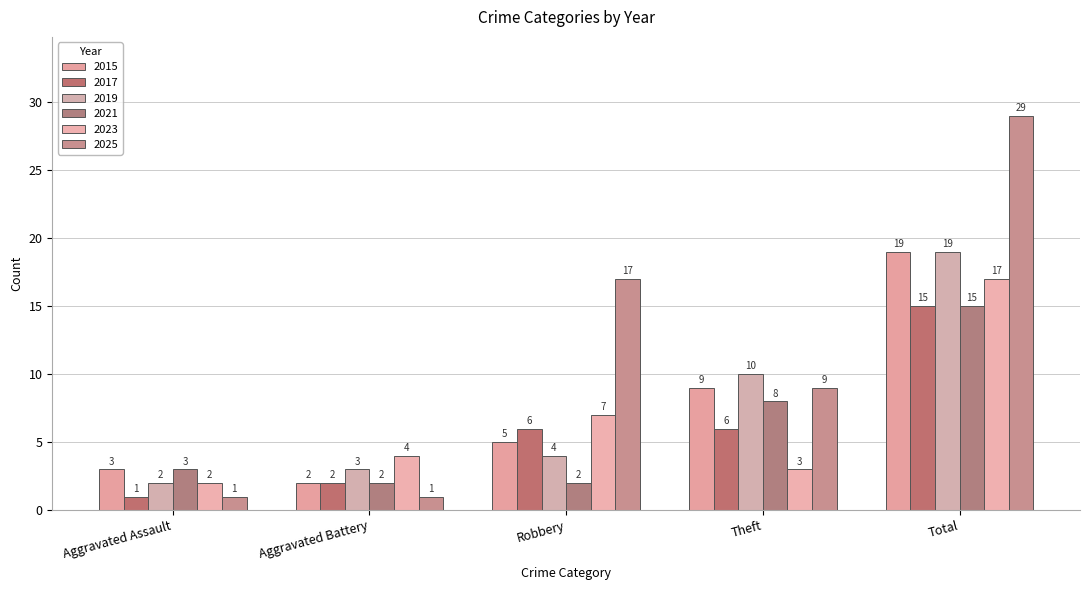

Is it true that 2025 equals 17 at Robbery?

True